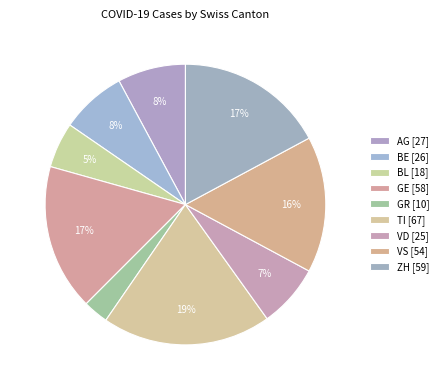

What is the change in value from BE to BL?

-8